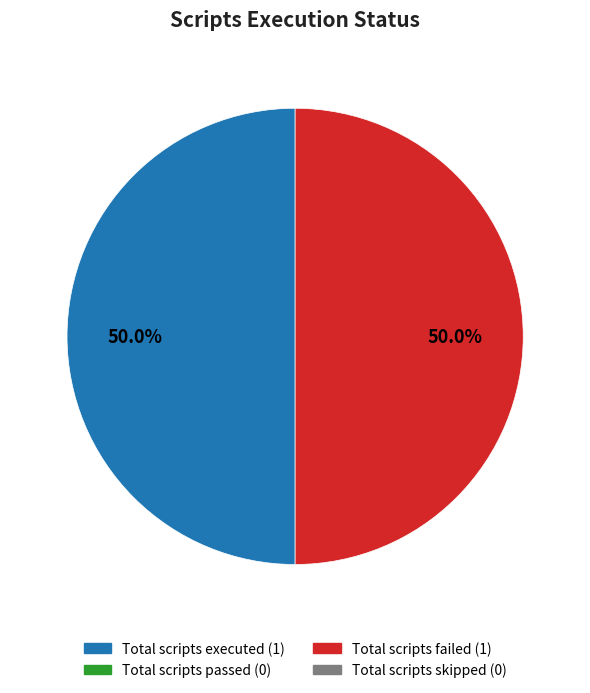

Count the number of slices in the pie.

2